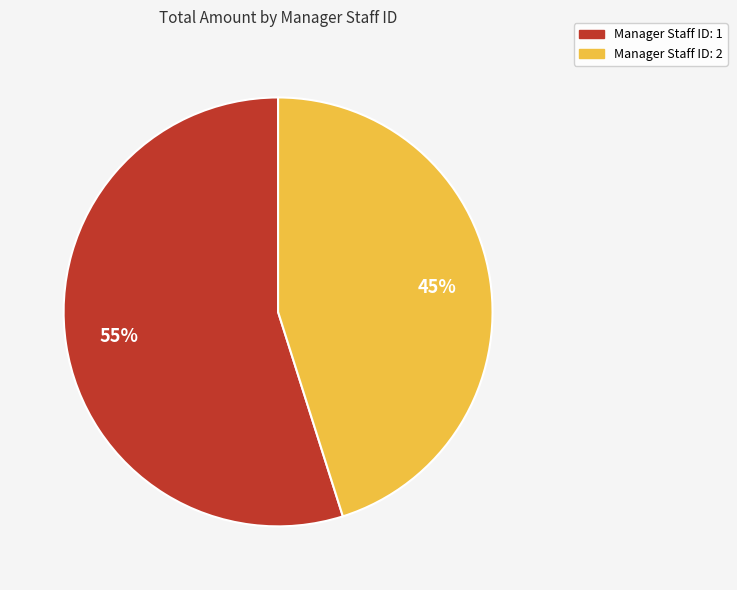

Does any single category account for the majority?

Yes